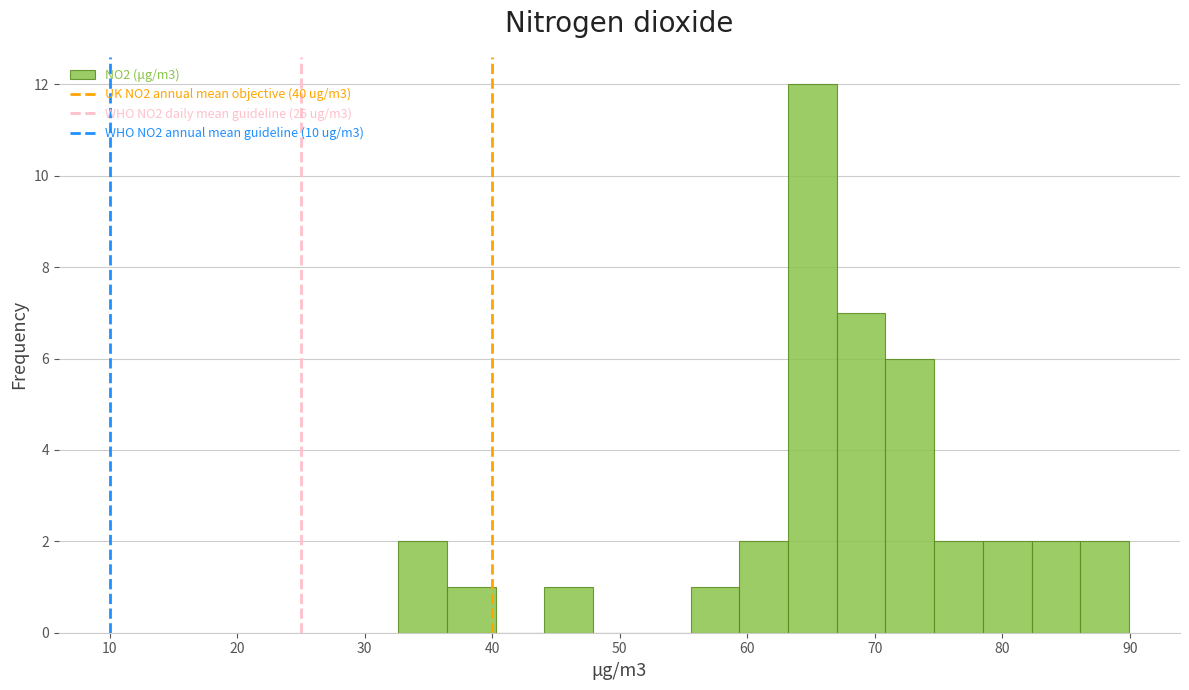

Around what value on the x-axis is the tallest bar? Give the approximate position of its centre, as read against the axis.

65